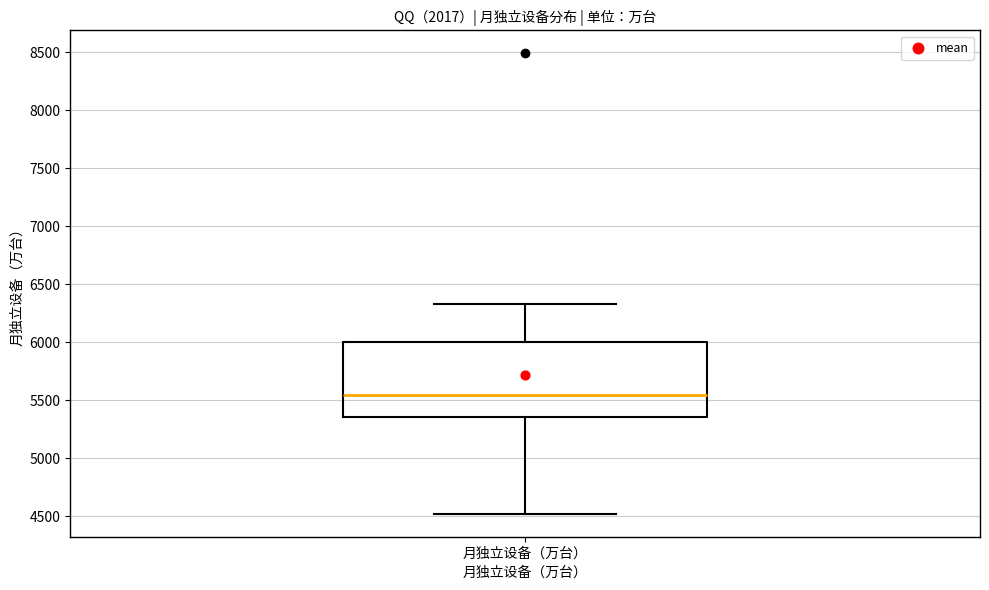

Read this box plot against the y-axis: the position of the median line, the range covered by the box, and the ends of both whiskers. The values are not printed on the chart, so give them approximately, as read against the axis.

median 5550, box 5350 to 6000, whiskers 4500 to 6350